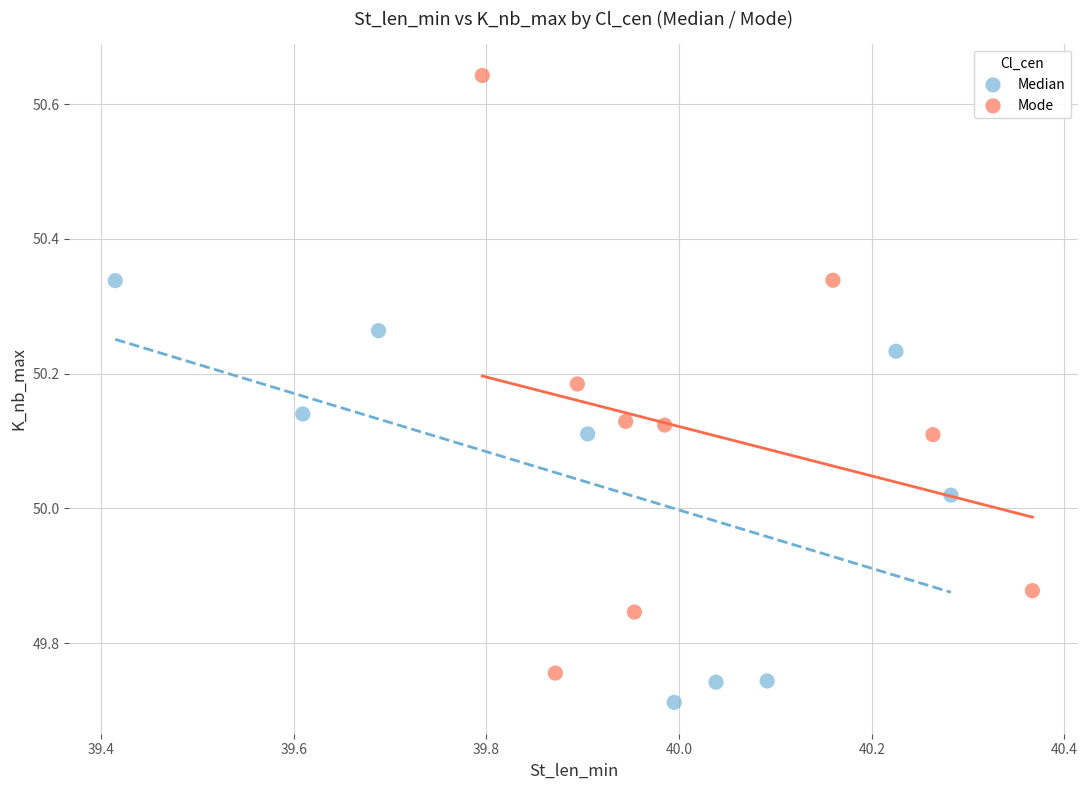

Which series contains the lowest Y value?

Median